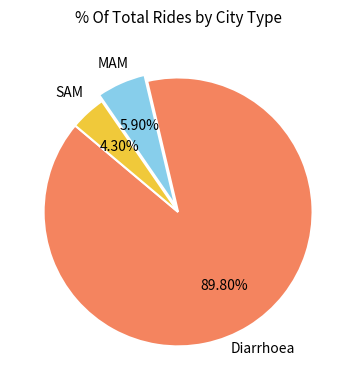

To the nearest percent, what is the combined percentage of SAM and MAM?

10%